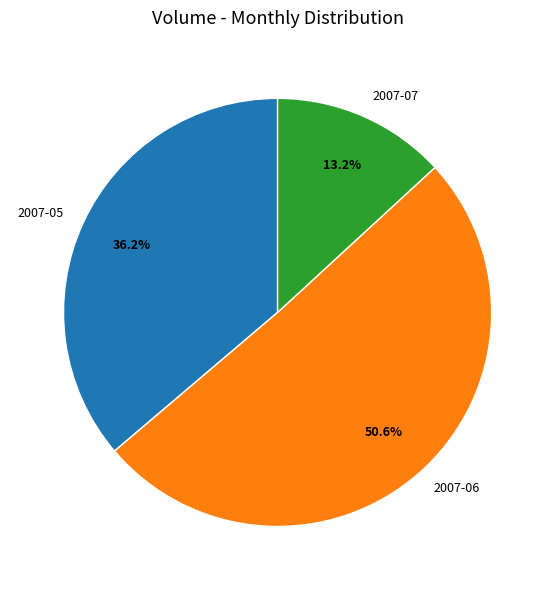

How many slices are in this pie chart?

3